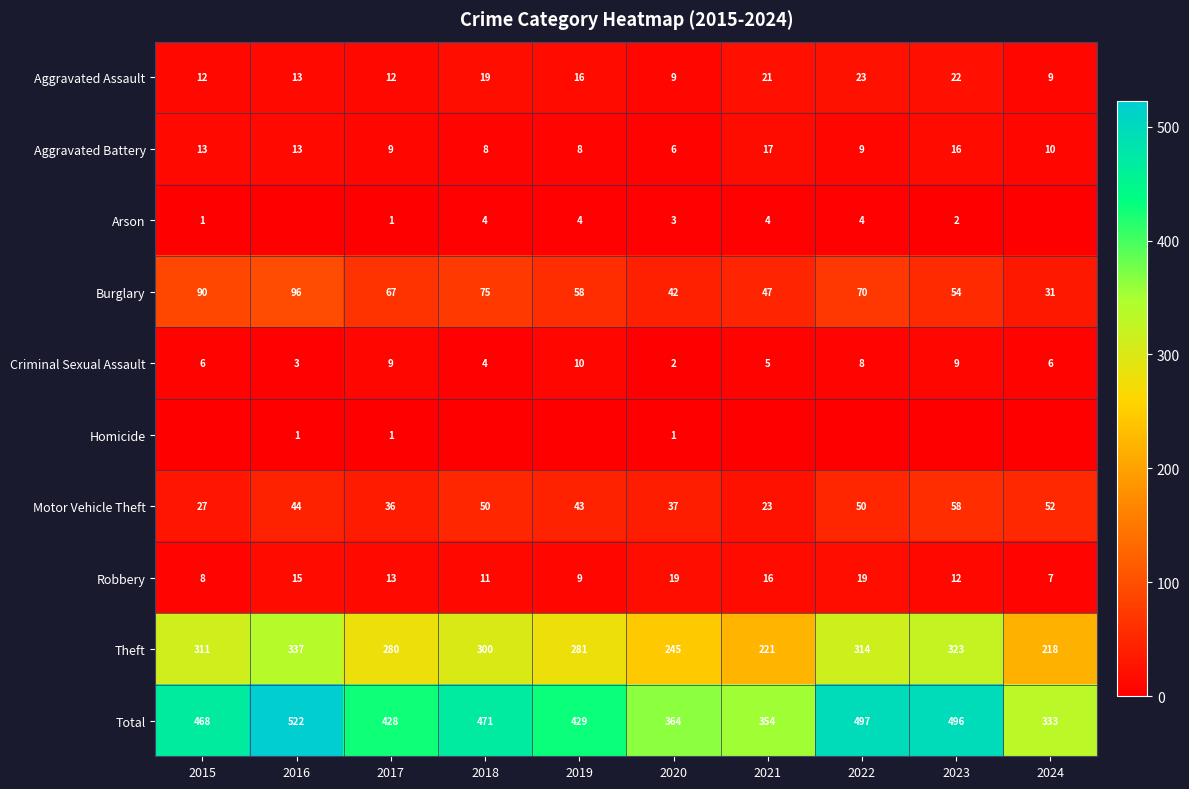

What is the difference between the highest and lowest values at 2017?

427